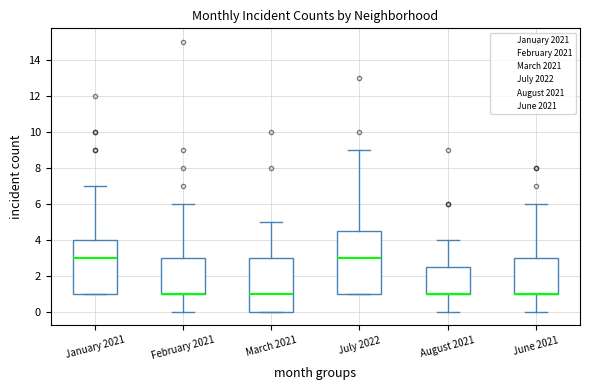

Where does the lower whisker of the box for August 2021 end on the y-axis? The values are not printed on the chart, so give them approximately, as read against the axis.

0.0